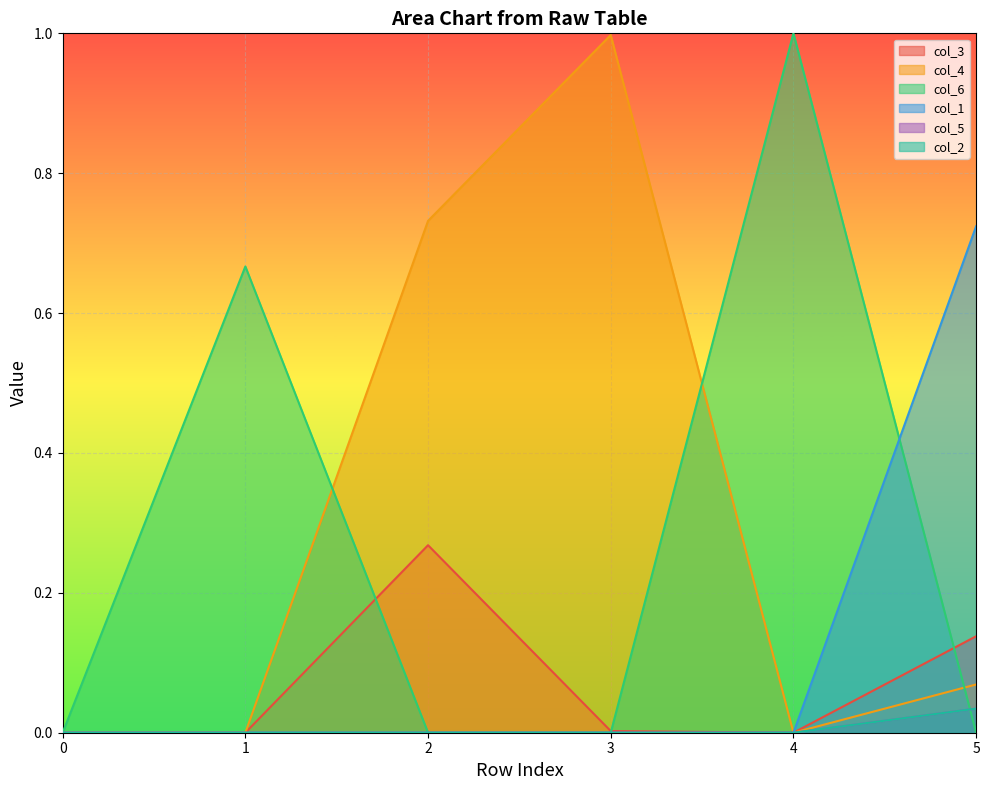

What is the total value across all series at 5?

1.0